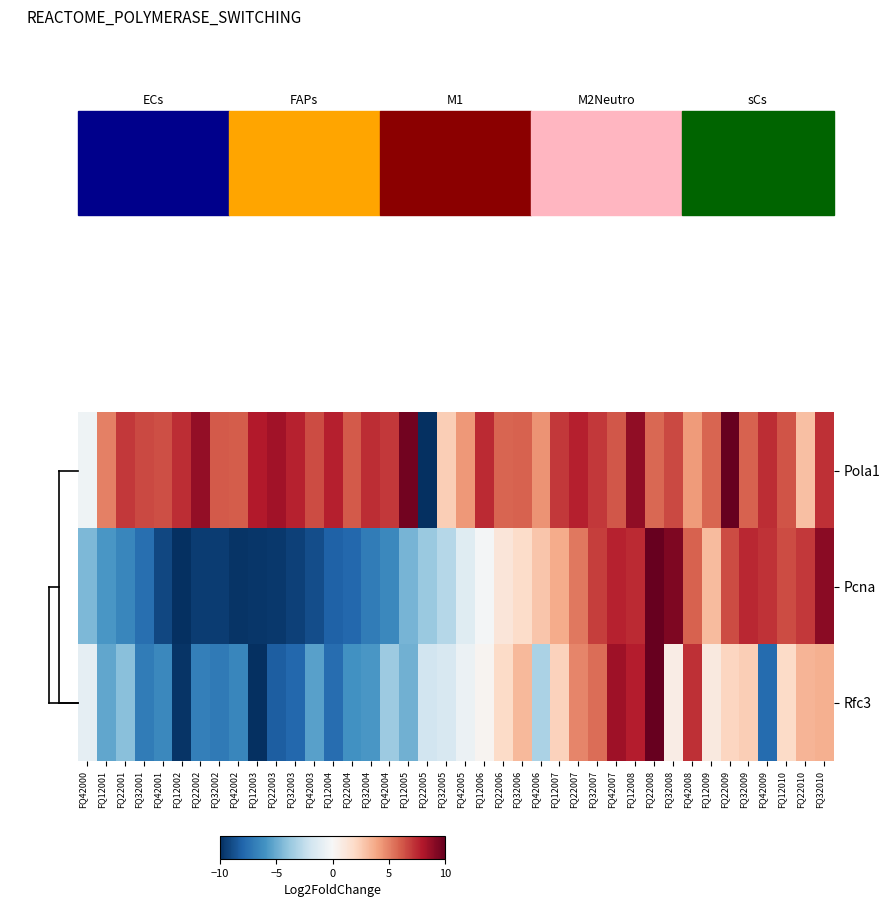

How many distinct data groups are displayed?

3